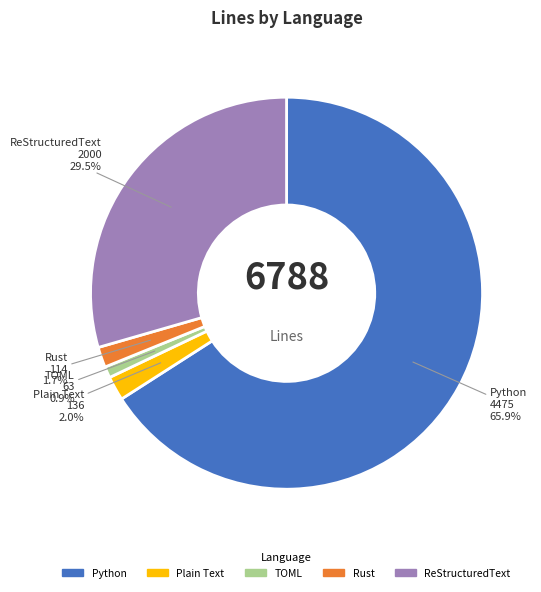

Which has a higher value, Python or TOML?

Python